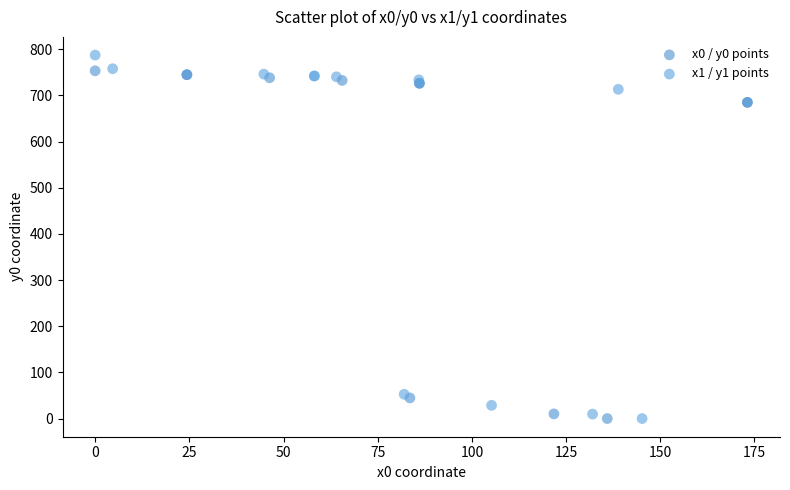

Which series has the widest spread of Y values?

x1 / y1 points